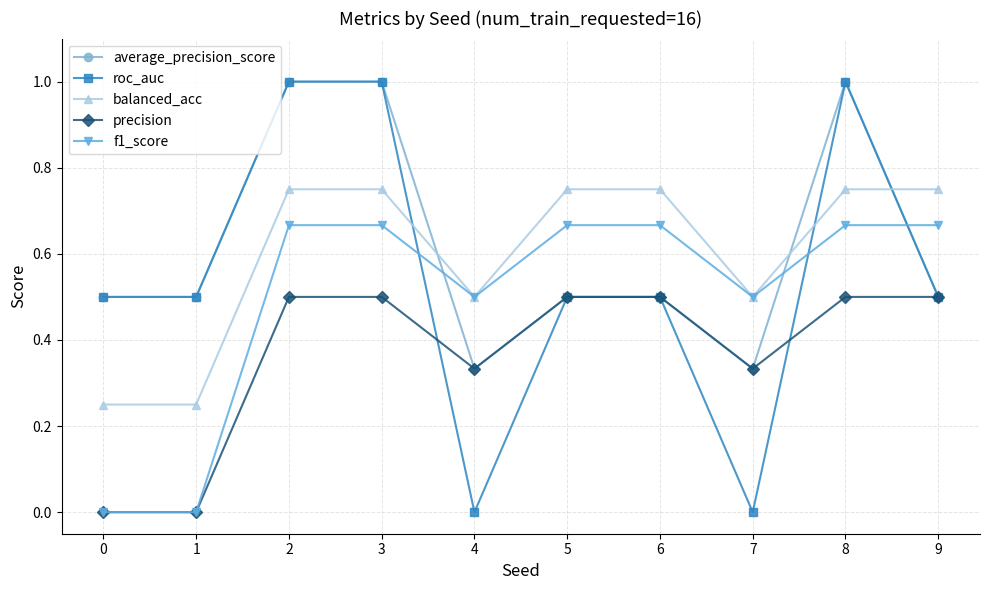

What is the sum of all f1_score values?

5.0